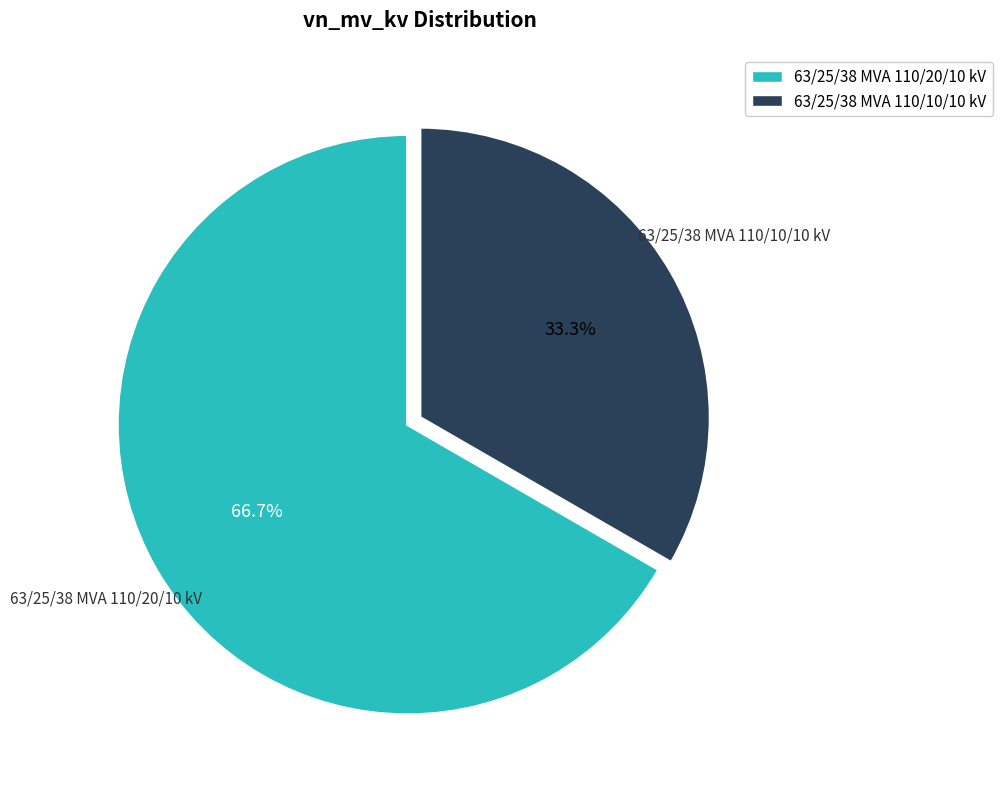

What percentage is the 63/25/38 MVA 110/10/10 kV slice, to the nearest percent?

33%